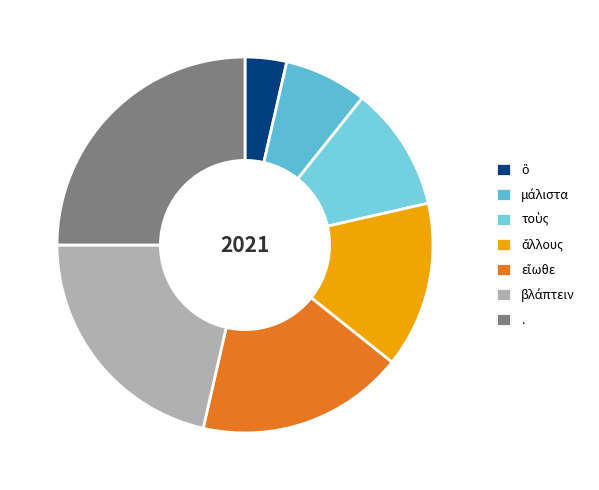

True or false: μάλιστα accounts for 19% of the total.

False